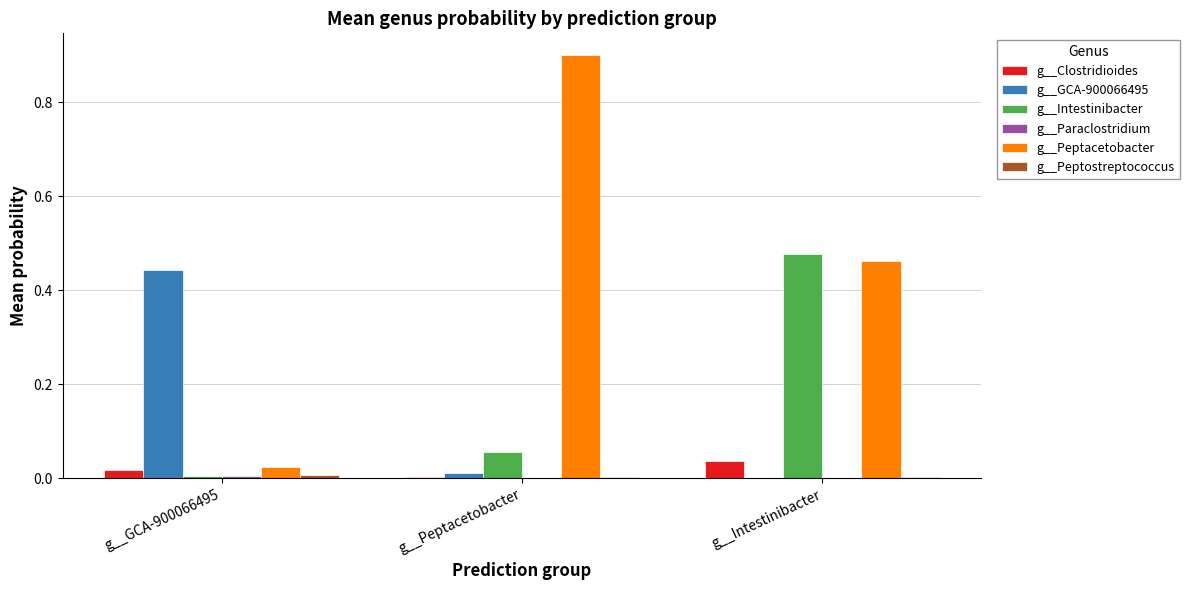

How many groups of bars are there?

3